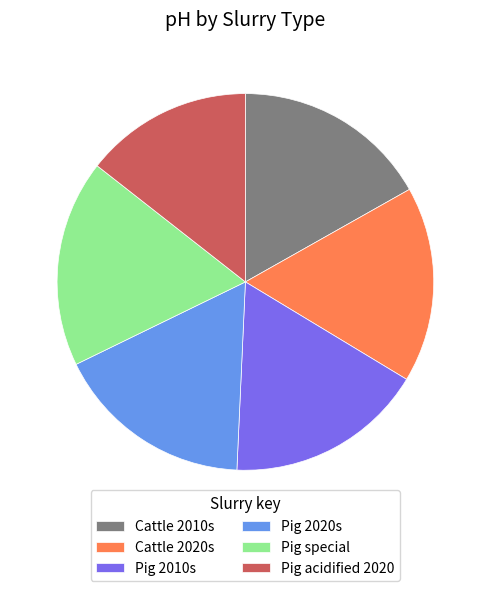

Approximately how many times larger is the value at Cattle 2020s compared to Cattle 2010s?

1.0